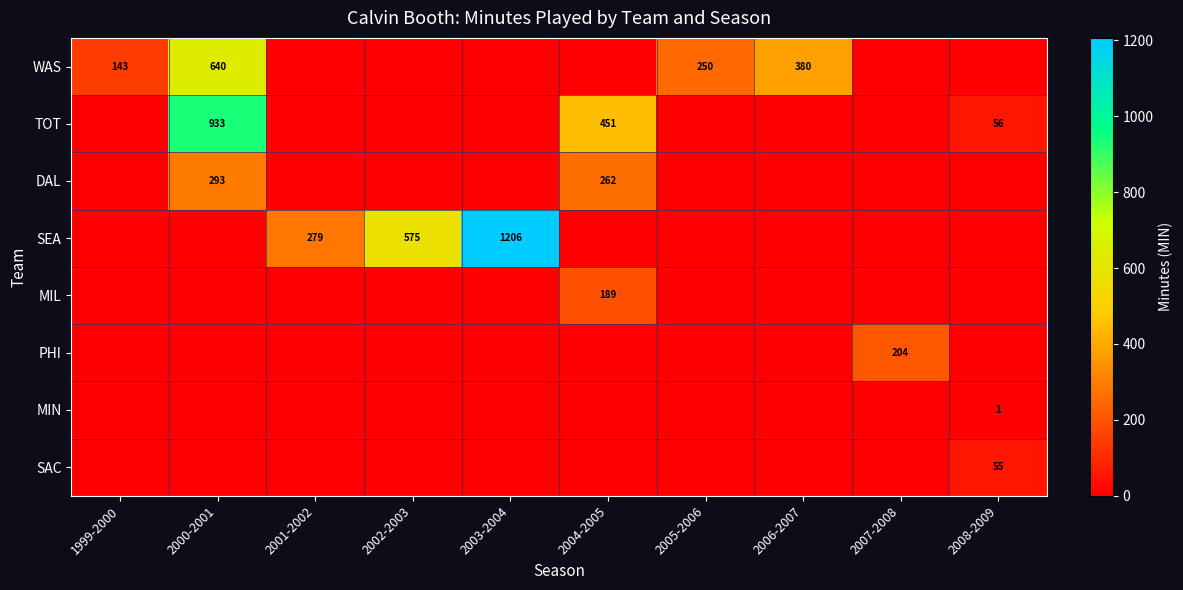

What is the total value across all series at 2007-2008?

204